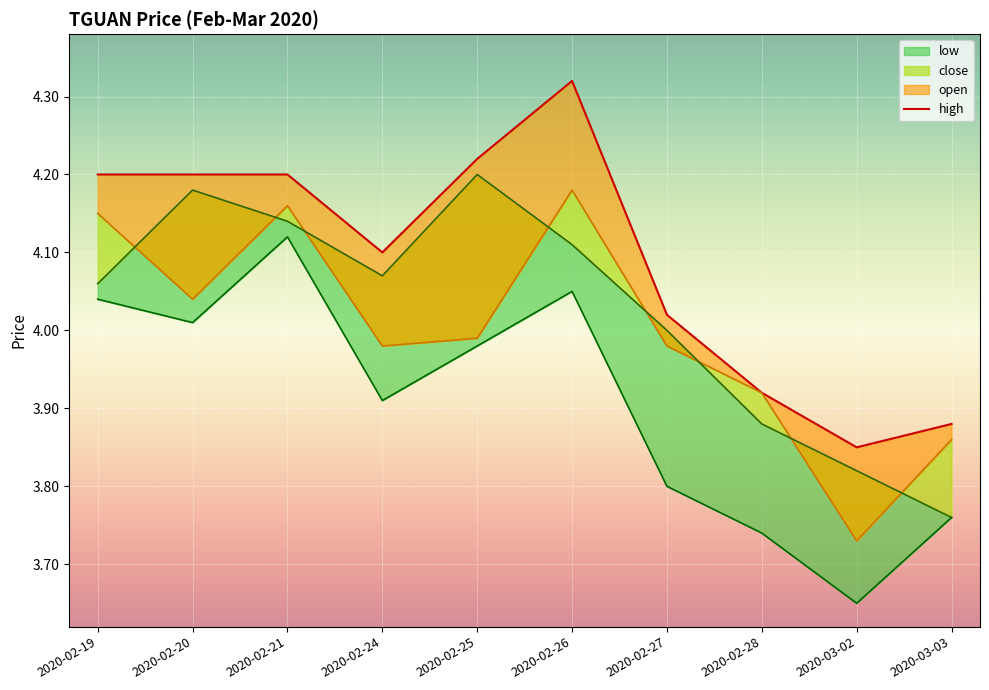

What is the value of the close point at the 5th from the left?

4.2